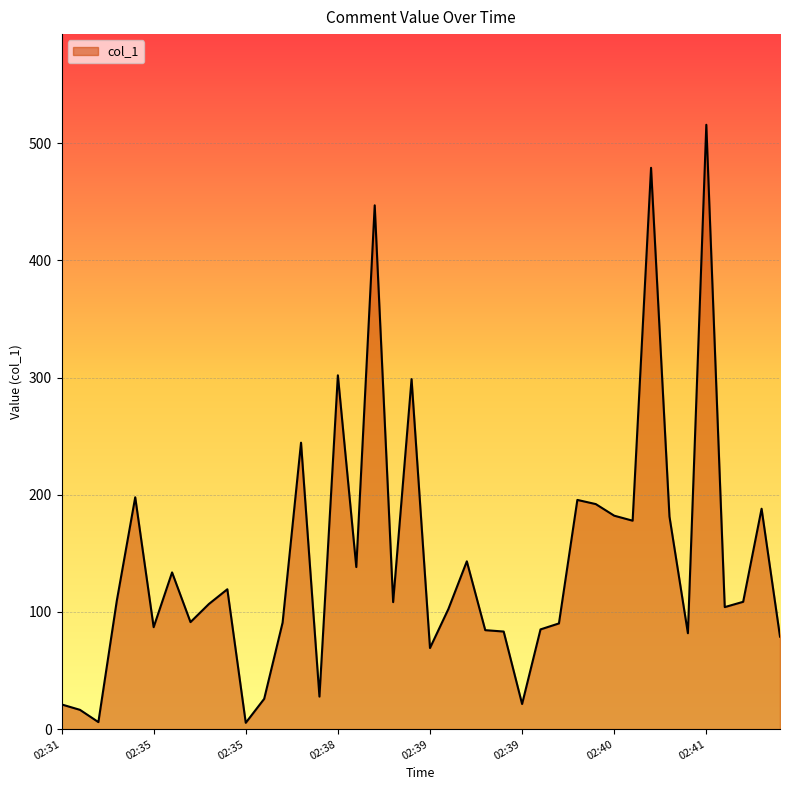

What is the maximum value shown in the chart?

515.7